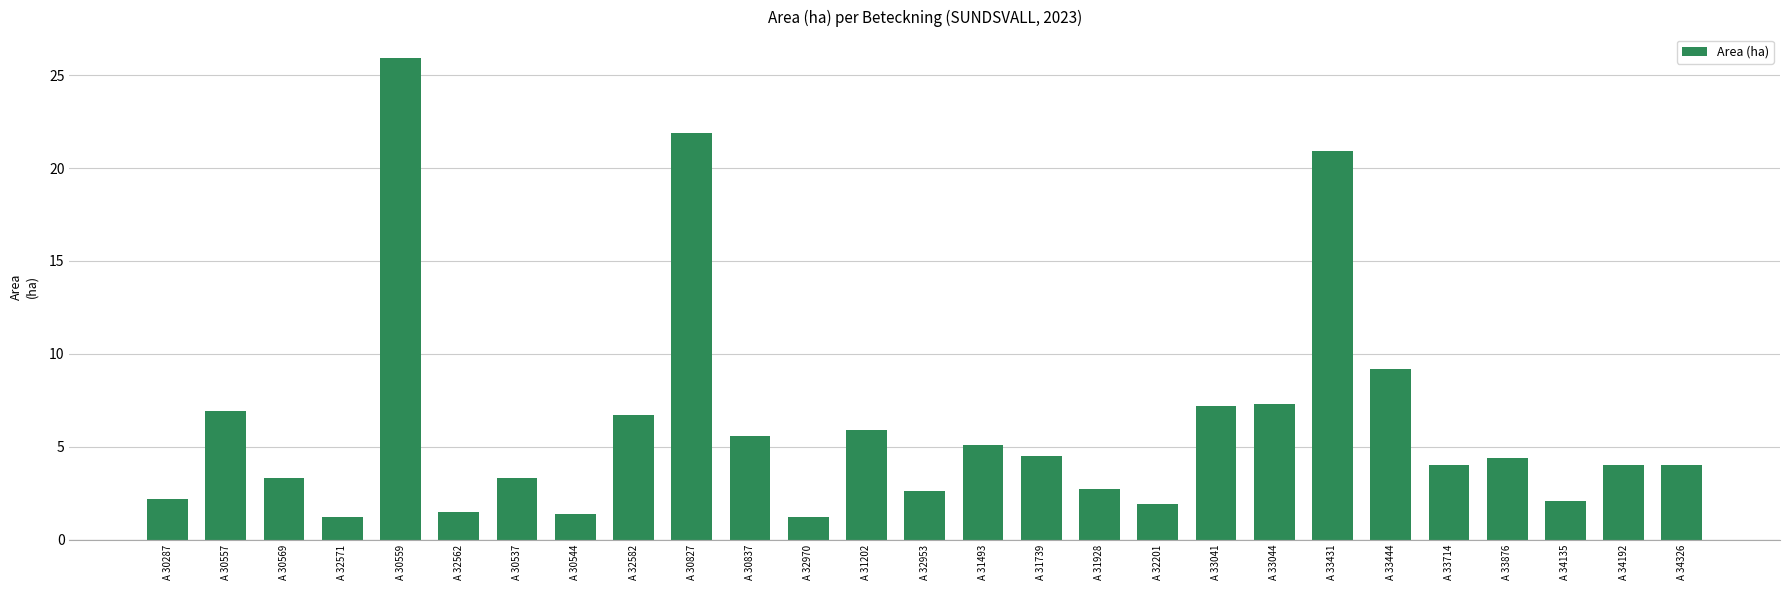

Count the number of data series in this chart.

1